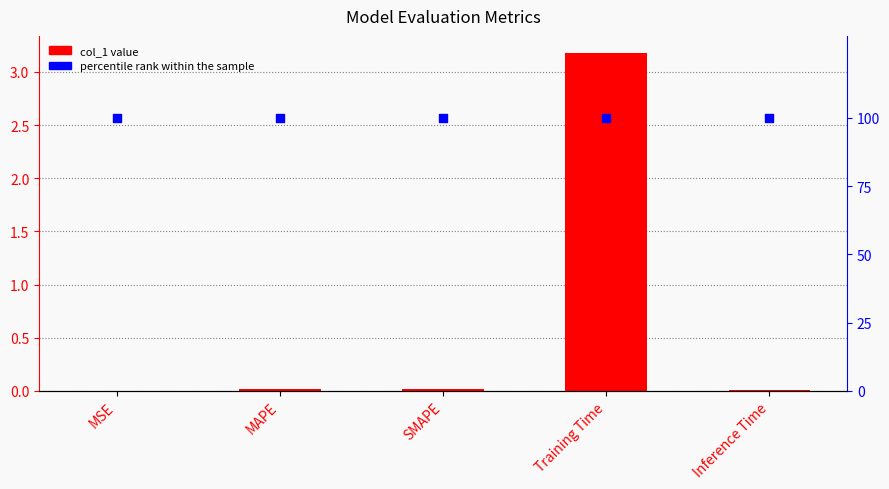

Which series has the largest total across all categories?

percentile rank within the sample